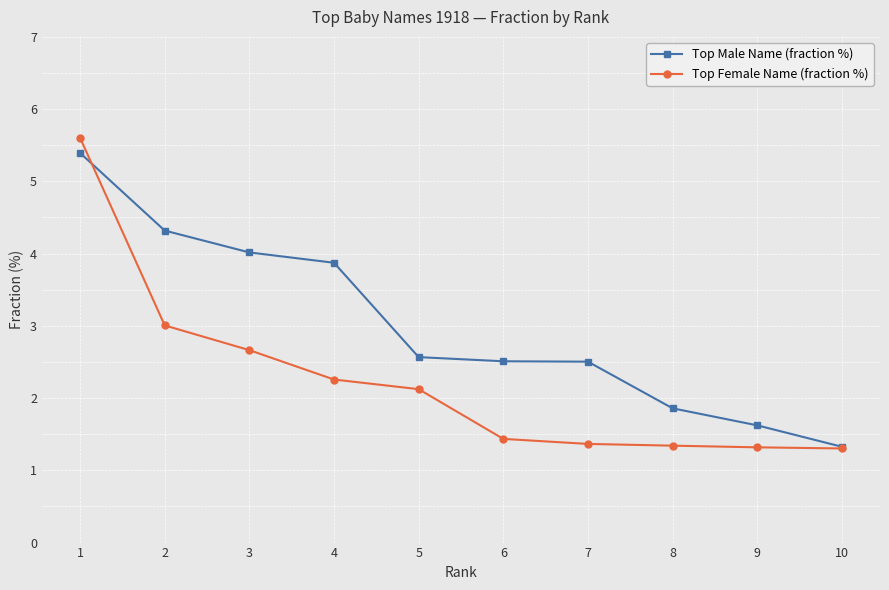

True or false: Top Female Name (fraction %) has a value of 0.8 at 9.

False